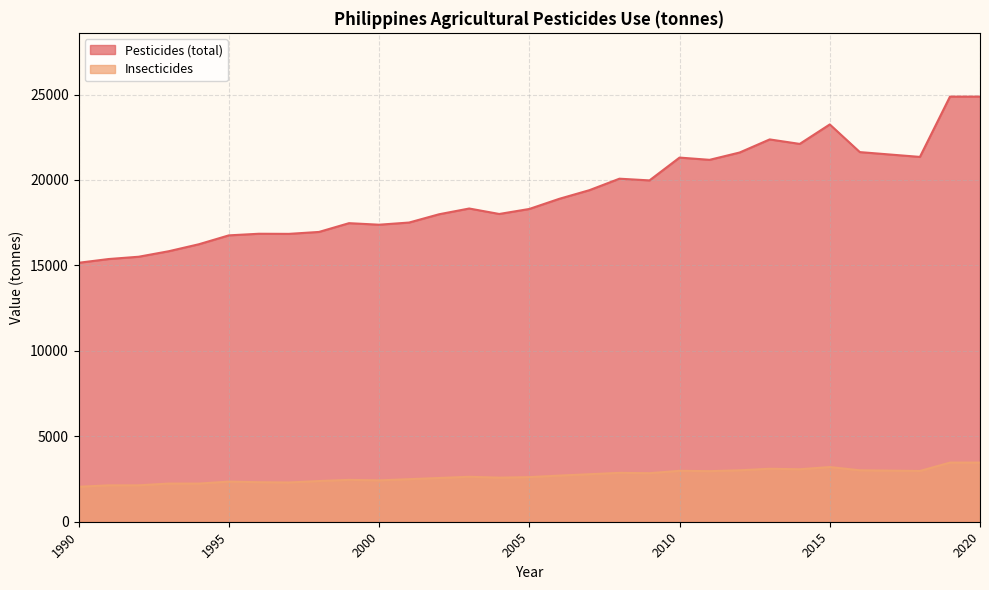

The value of Pesticides (total) at 2015 is 40857.6. True or false?

False